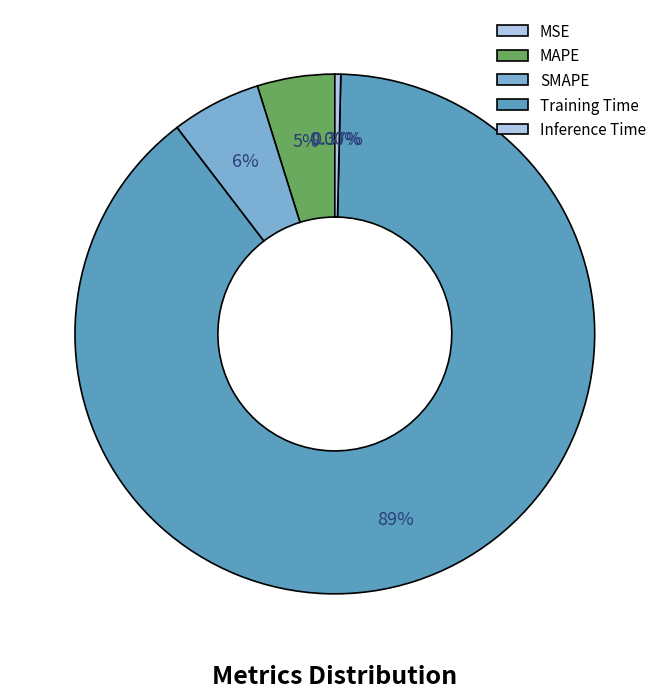

What is the change in value from MAPE to Training Time?

+4.7